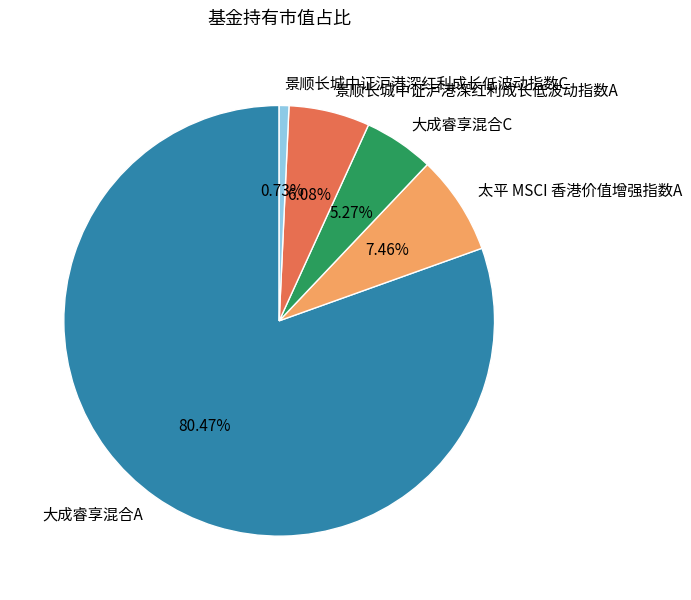

Combined, do 景顺长城中证沪港深红利成长低波动指数C and 景顺长城中证沪港深红利成长低波动指数A account for over 50%?

No